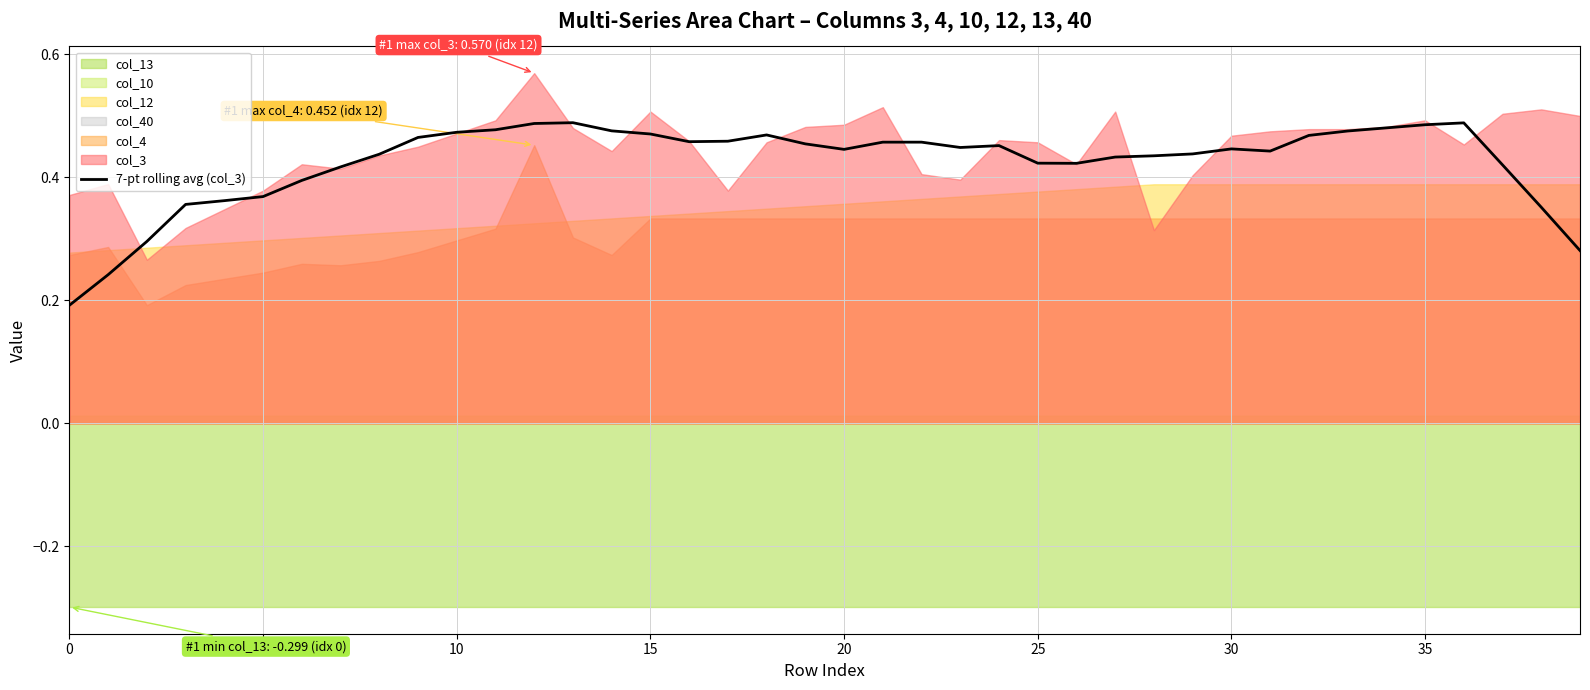

How many values are between 0 and 1?

40